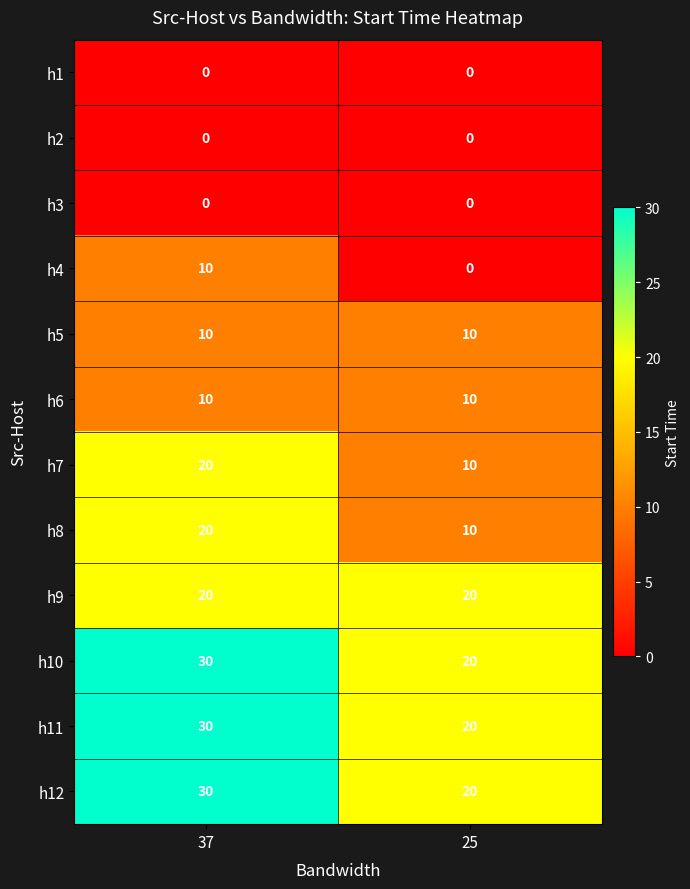

What is the total value across all series at 25?

120